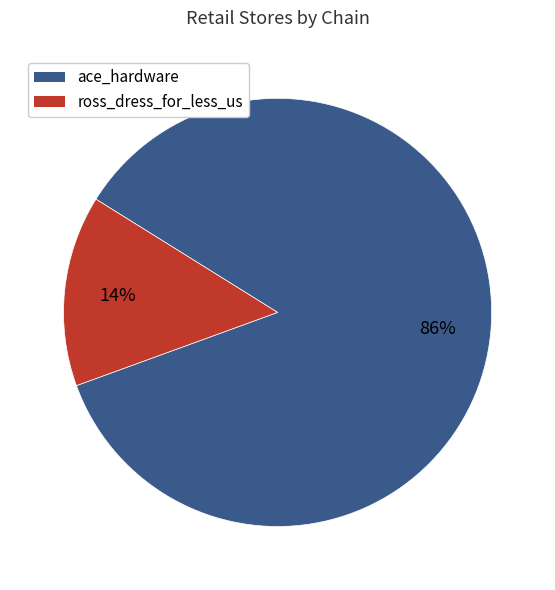

Does any single category account for the majority?

Yes